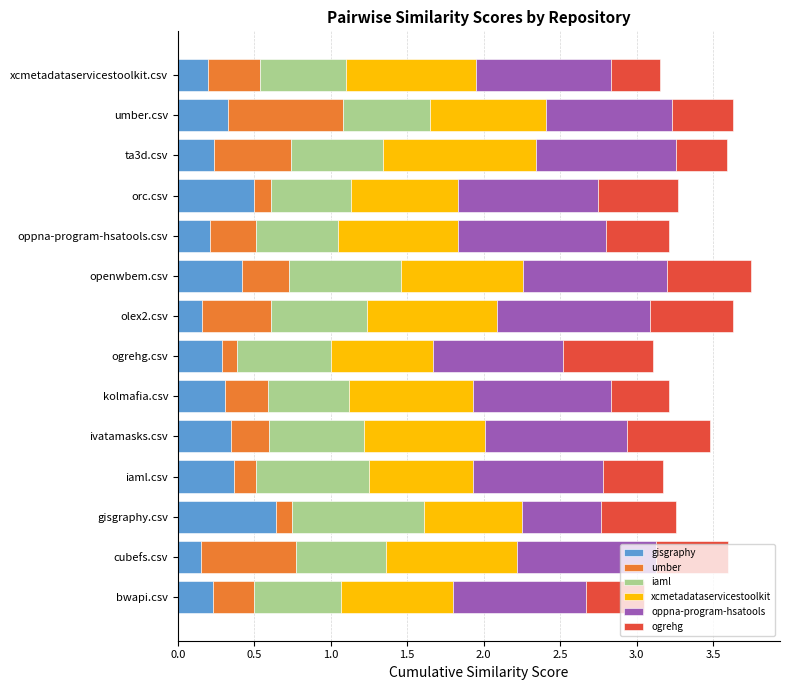

How many data points does each series have?

14